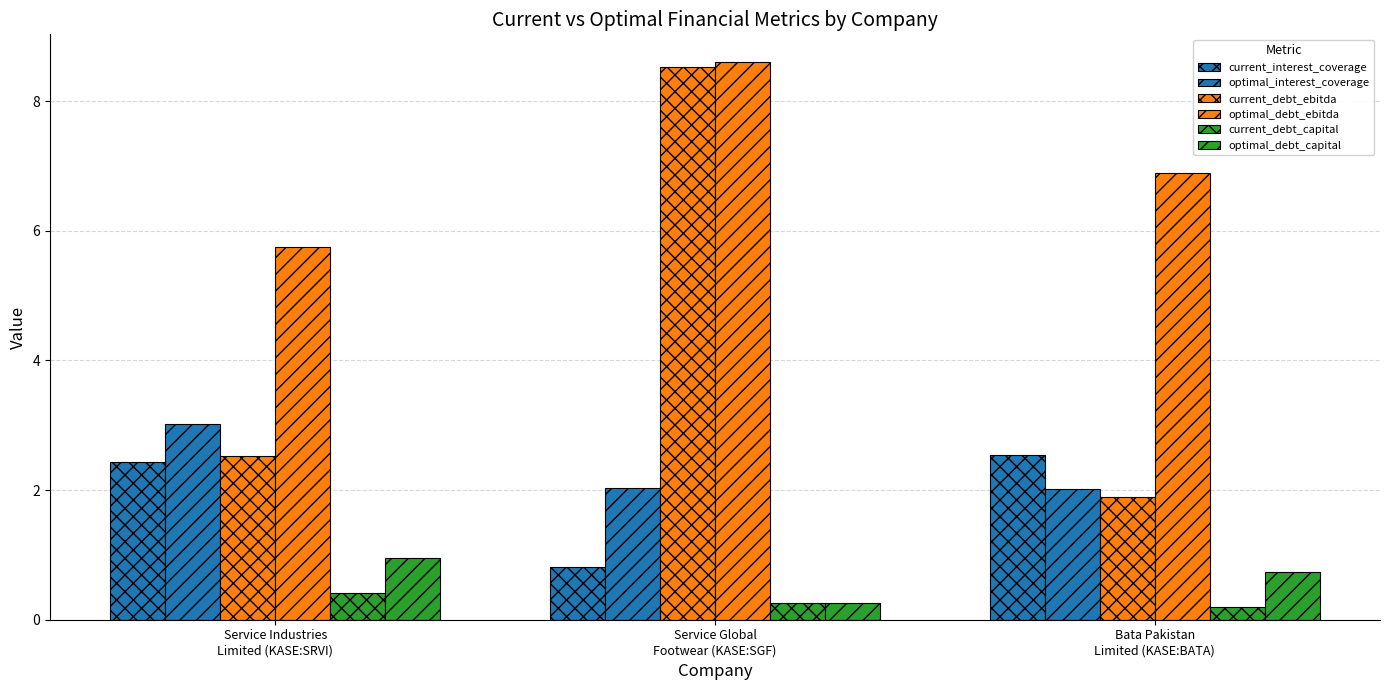

How many distinct data groups are displayed?

6